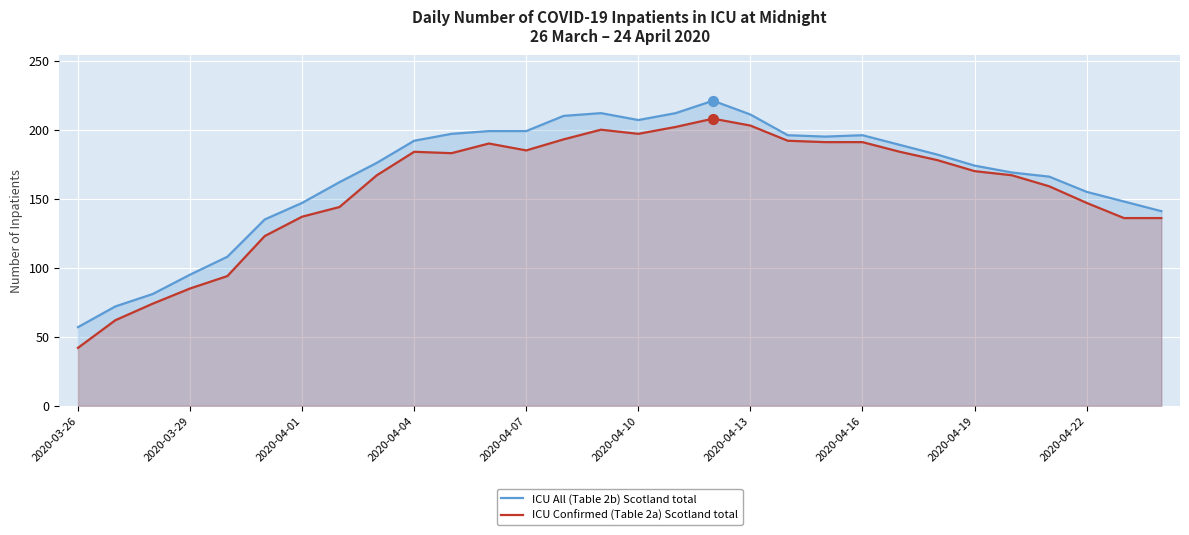

True or false: ICU Confirmed (Table 2a) Scotland total has a value of 203 at 2020-04-13.

True